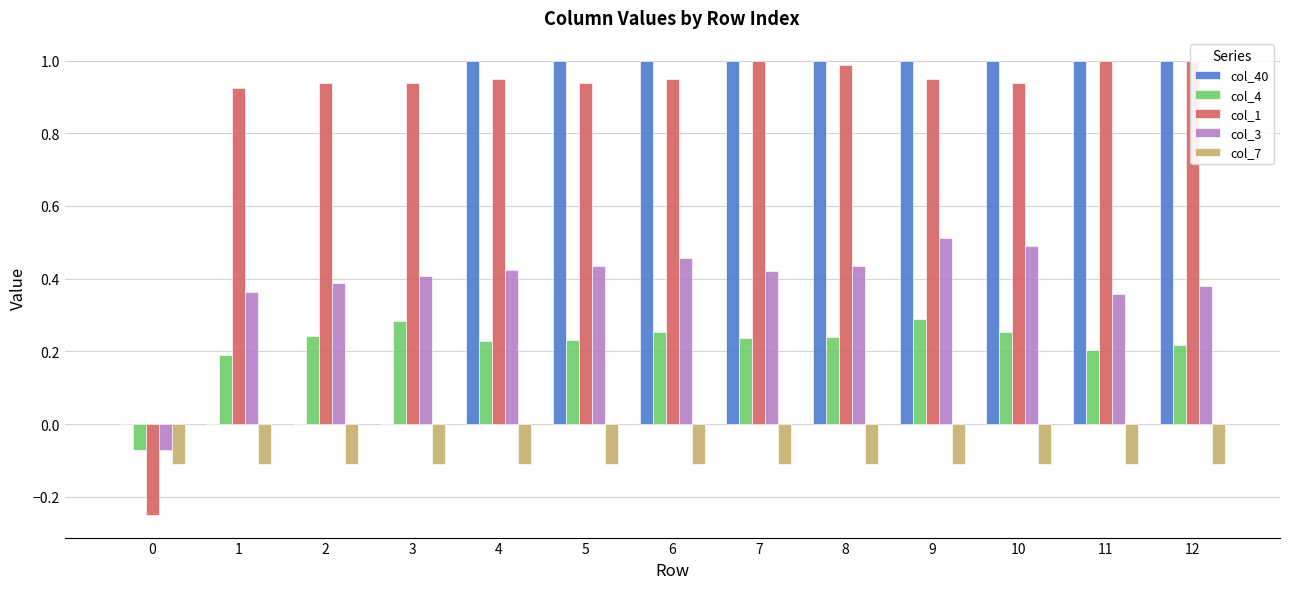

Rank the categories by col_40 value from lowest to highest.

0, 1, 2, 3, 4, 5, 6, 7, 8, 9, 10, 11, 12